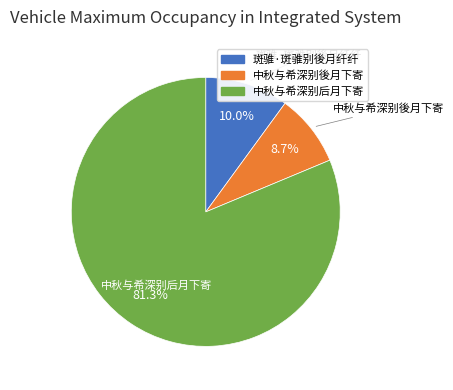

What percentage do 中秋与希深别后月下寄 and 斑骓·斑骓别後月纤纤 together represent?

91.3%